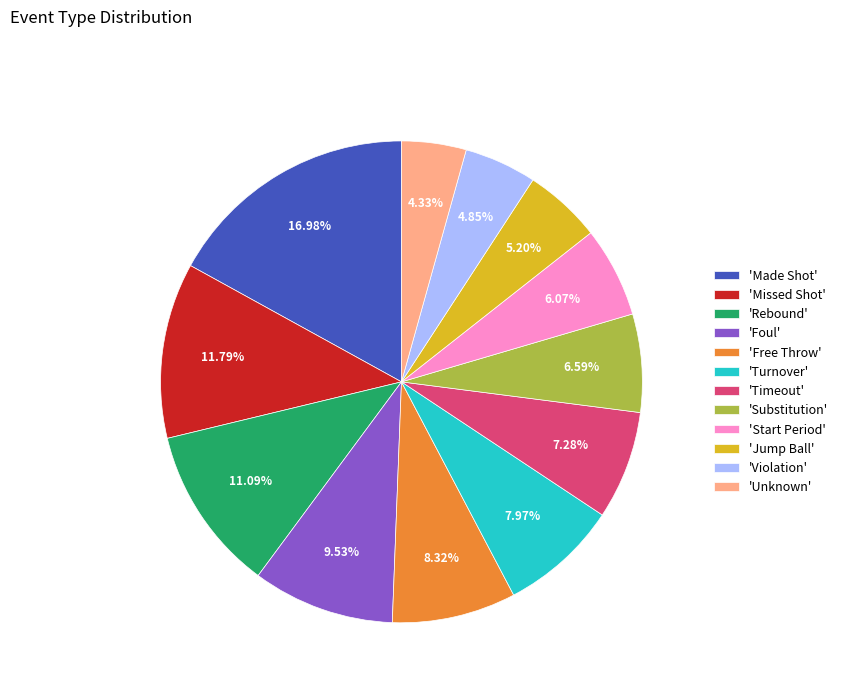

Approximately how many times larger is the value at 'Violation' compared to 'Timeout'?

0.7